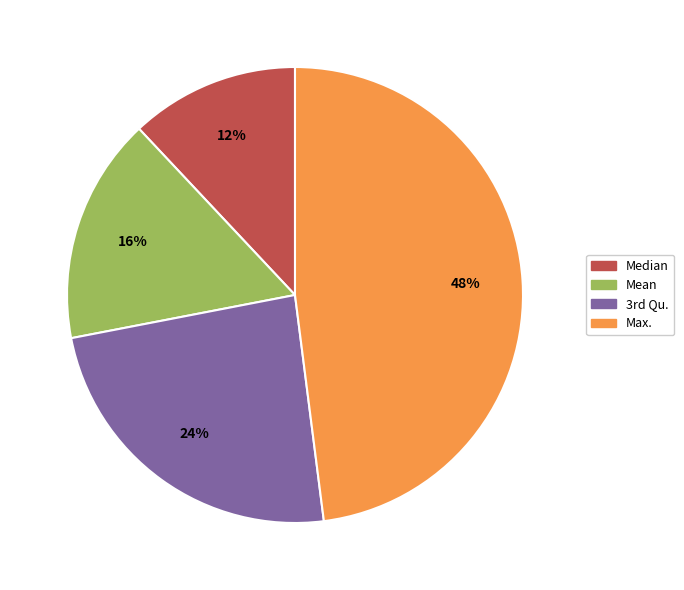

Rank the categories by value from lowest to highest.

Median, Mean, 3rd Qu., Max.